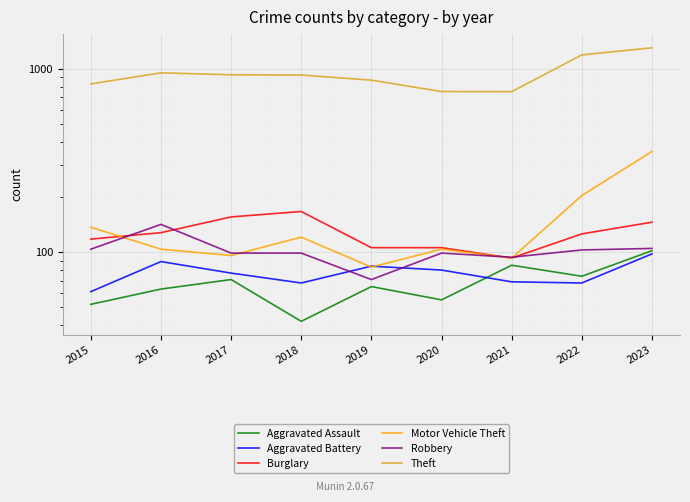

True or false: Motor Vehicle Theft has a value of 46 at 2016.

False